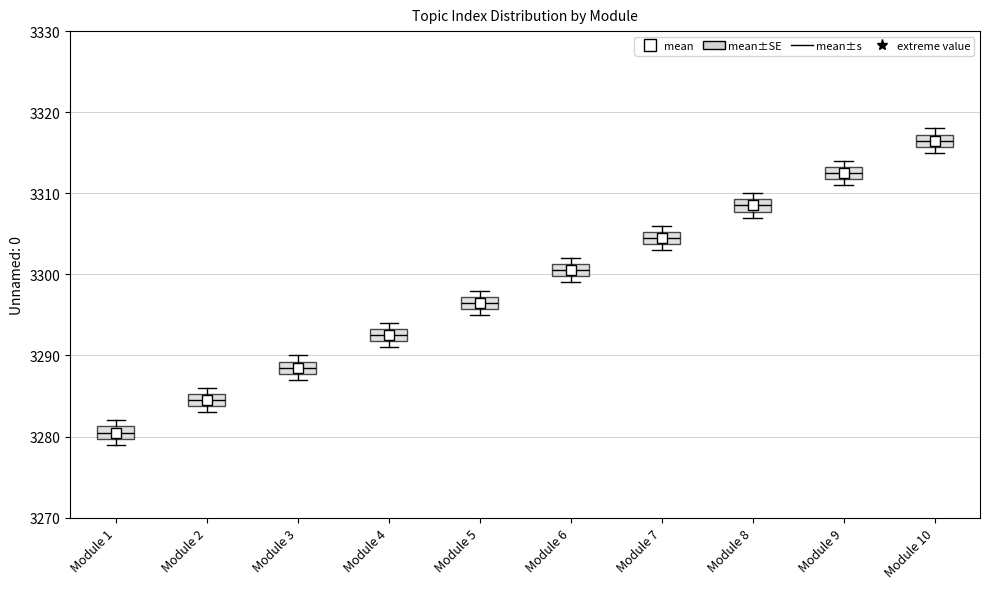

Which box has the lowest median line?

Module 1